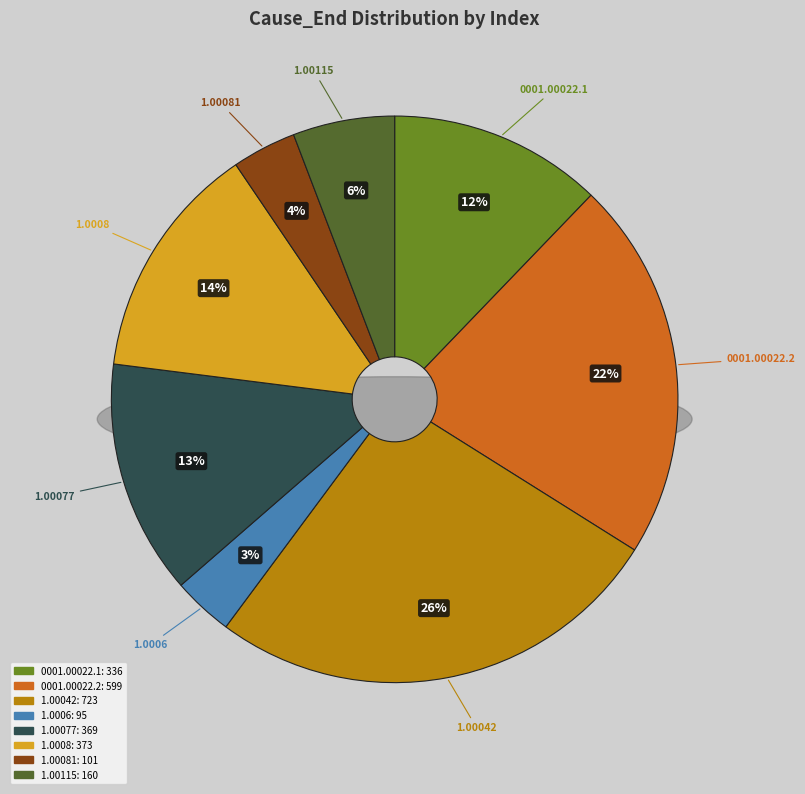

The 1.00081 slice represents 4% of the pie. True or false?

True